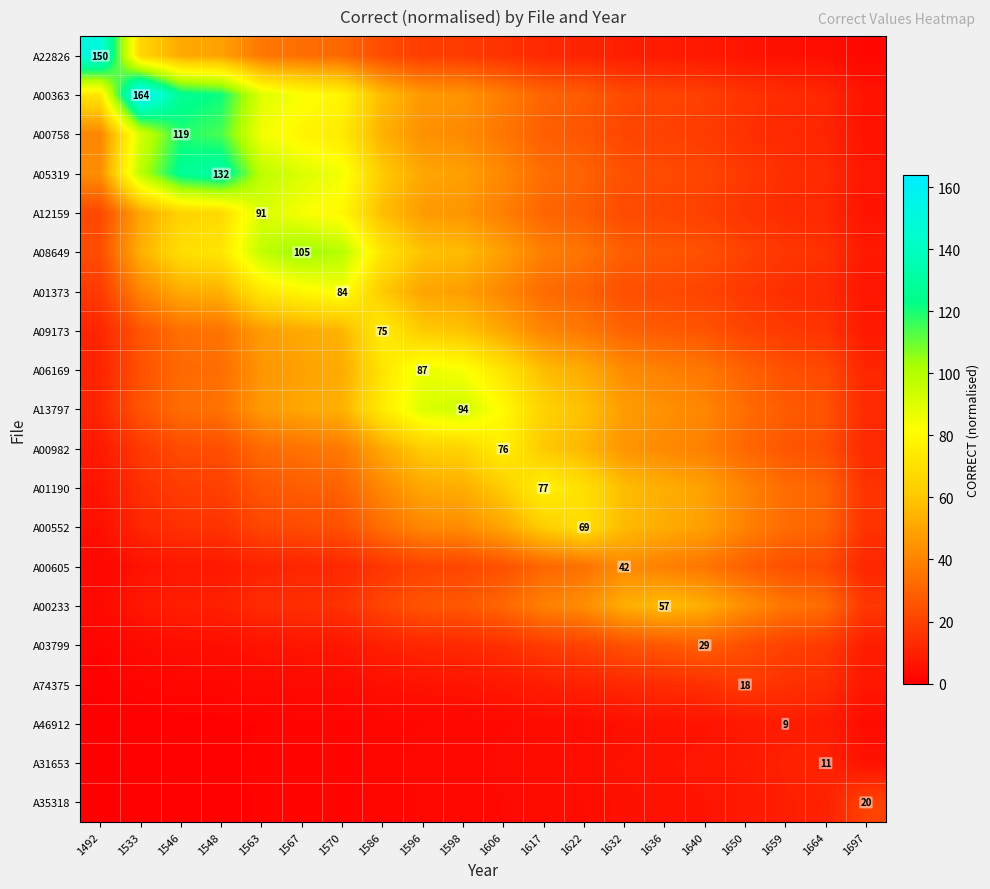

At 1586, list the series in order from smallest to largest.

A46912, A35318, A31653, A74375, A03799, A00605, A00233, A22826, A00552, A01190, A00982, A00758, A00363, A12159, A01373, A05319, A06169, A08649, A13797, A09173